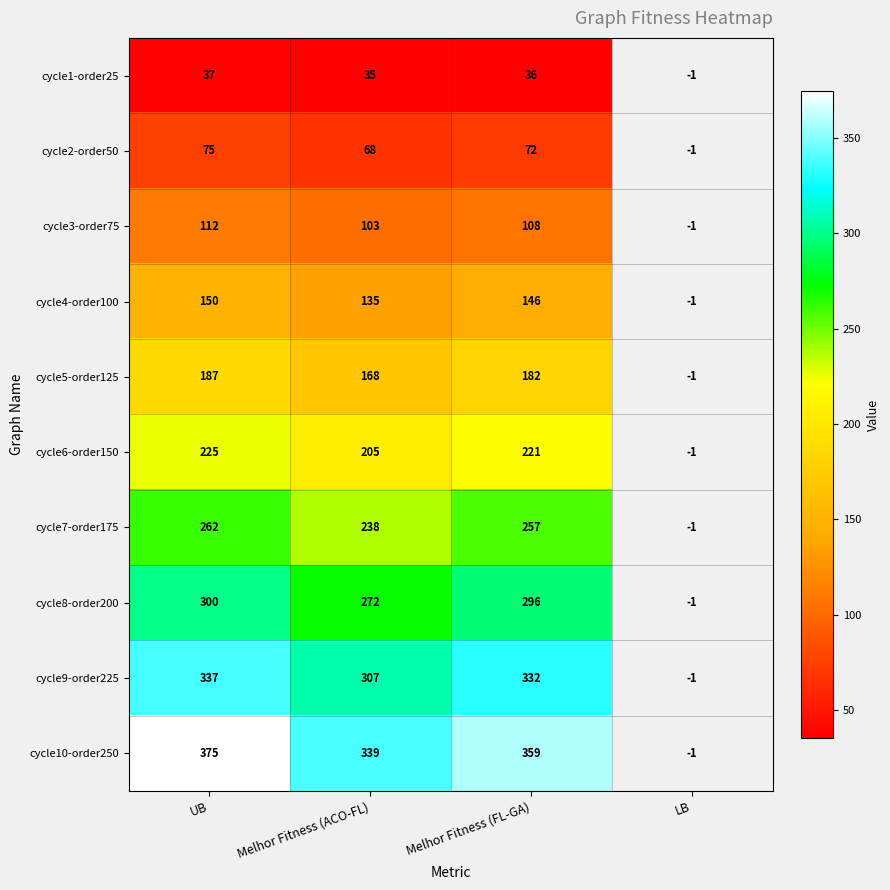

Between UB and Melhor Fitness (FL-GA), which series saw the biggest shift?

cycle10-order250